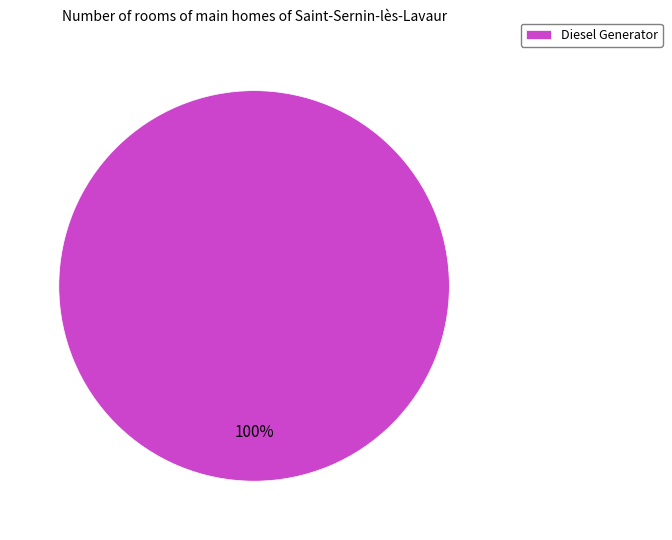

Rank the categories by value from highest to lowest.

Diesel Generator